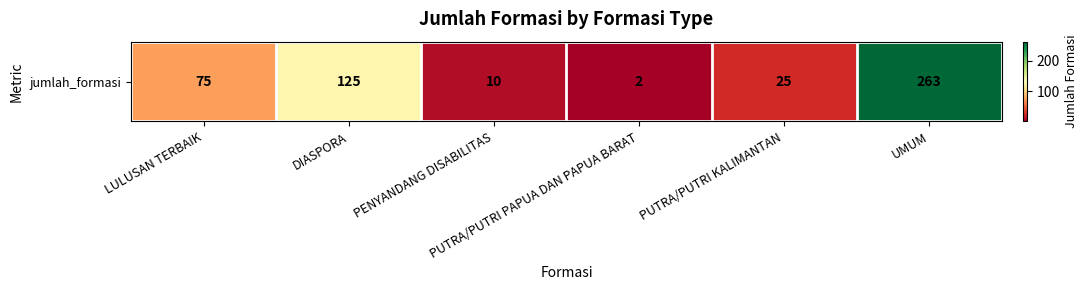

Approximately how many times larger is the value at PUTRA/PUTRI KALIMANTAN compared to LULUSAN TERBAIK?

0.3